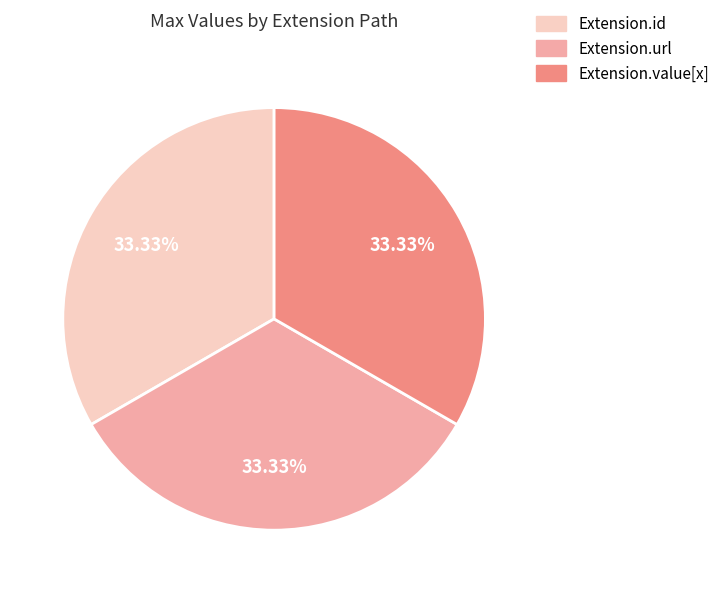

Is there any slice that represents more than half of the pie?

No